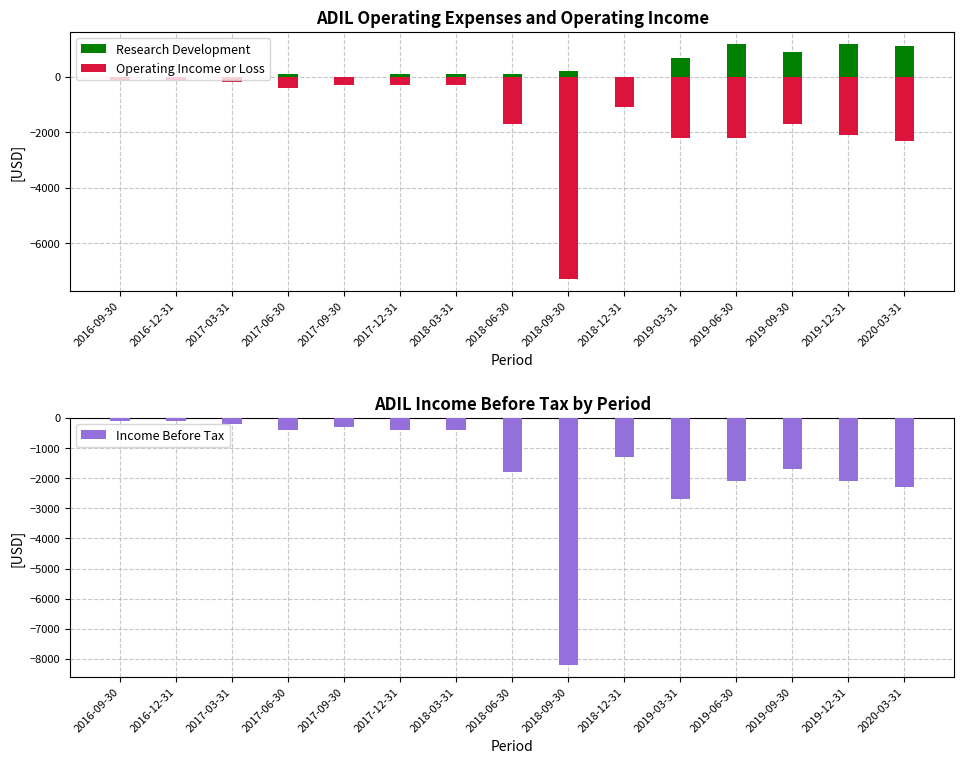

The Operating Income or Loss series shows -162 at 2017-12-31. True or false?

False